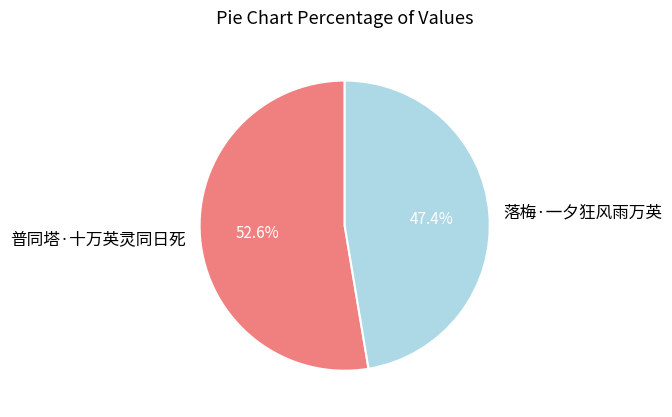

Is the sum of 普同塔·十万英灵同日死 and 落梅·一夕狂风雨万英 greater than half?

Yes